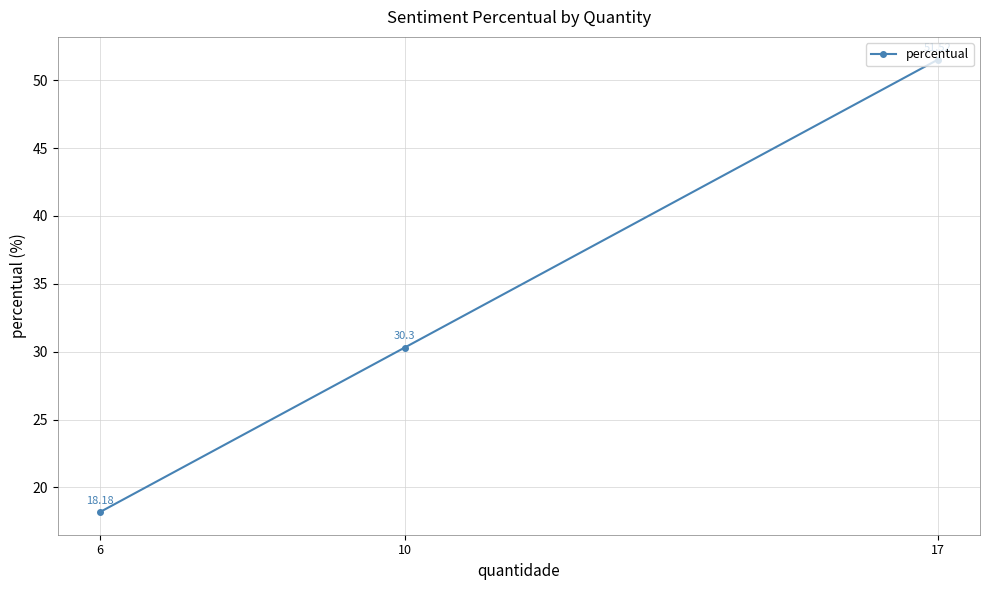

True or false: the data shows 14.5 at 10.

False